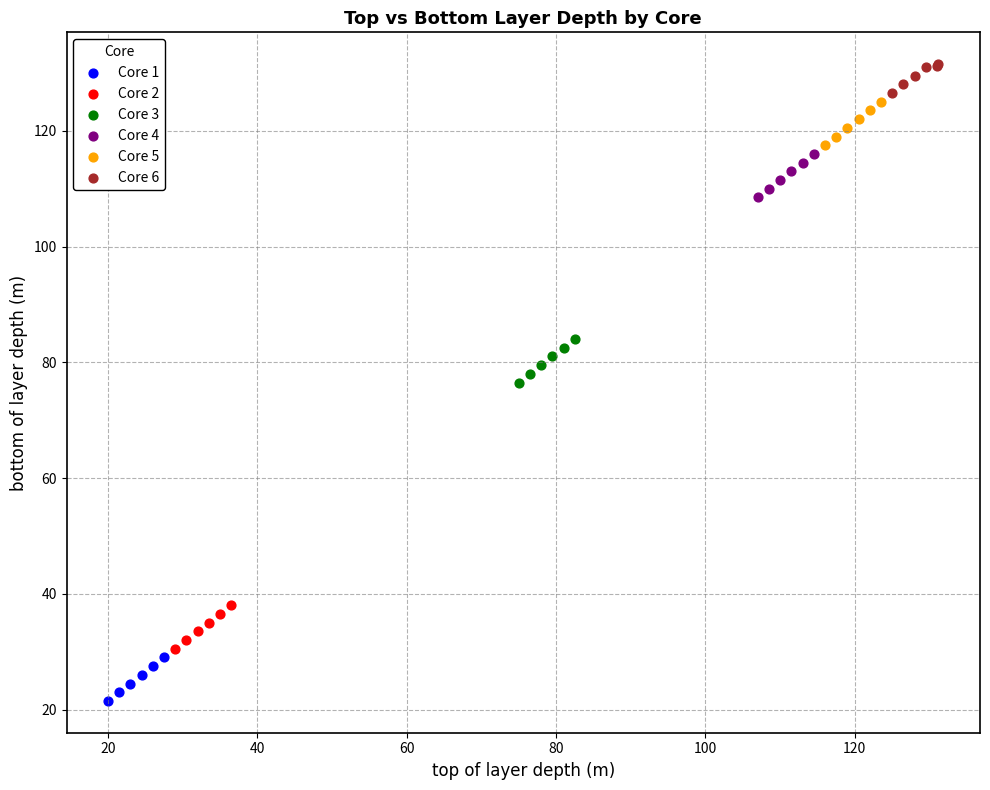

Which series contains the highest Y value?

Core 6